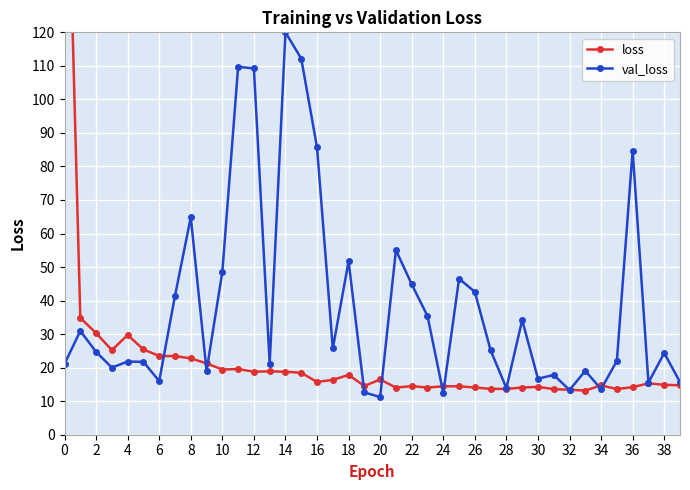

Rank the series by their average value, from highest to lowest.

val_loss, loss